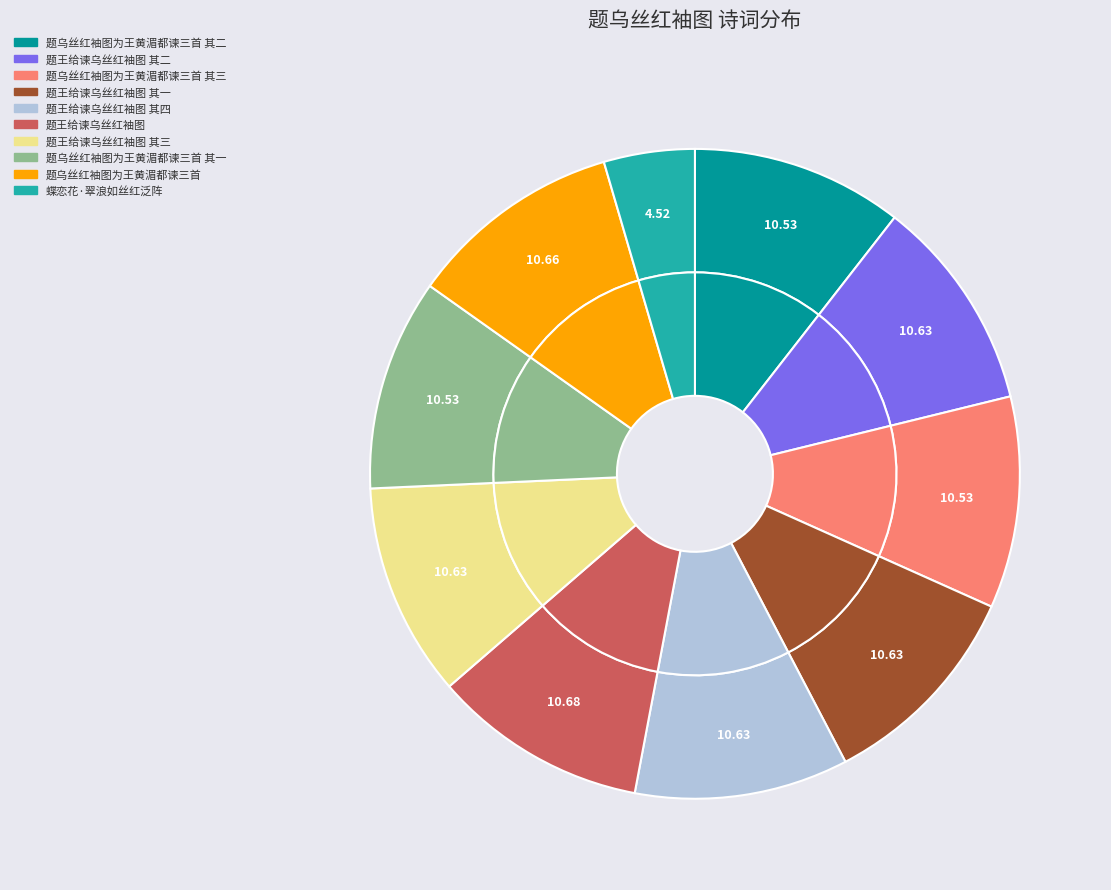

Combined, what portion of the pie is 题王给谏乌丝红袖图 and 题王给谏乌丝红袖图 其二?

21.3%